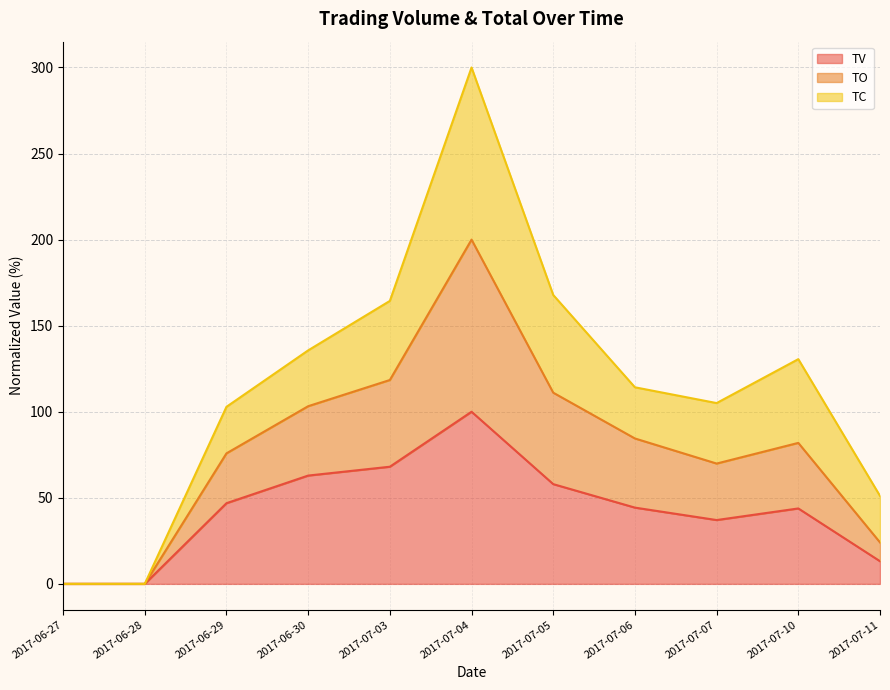

At how many categories does at least one series exceed 91?

8